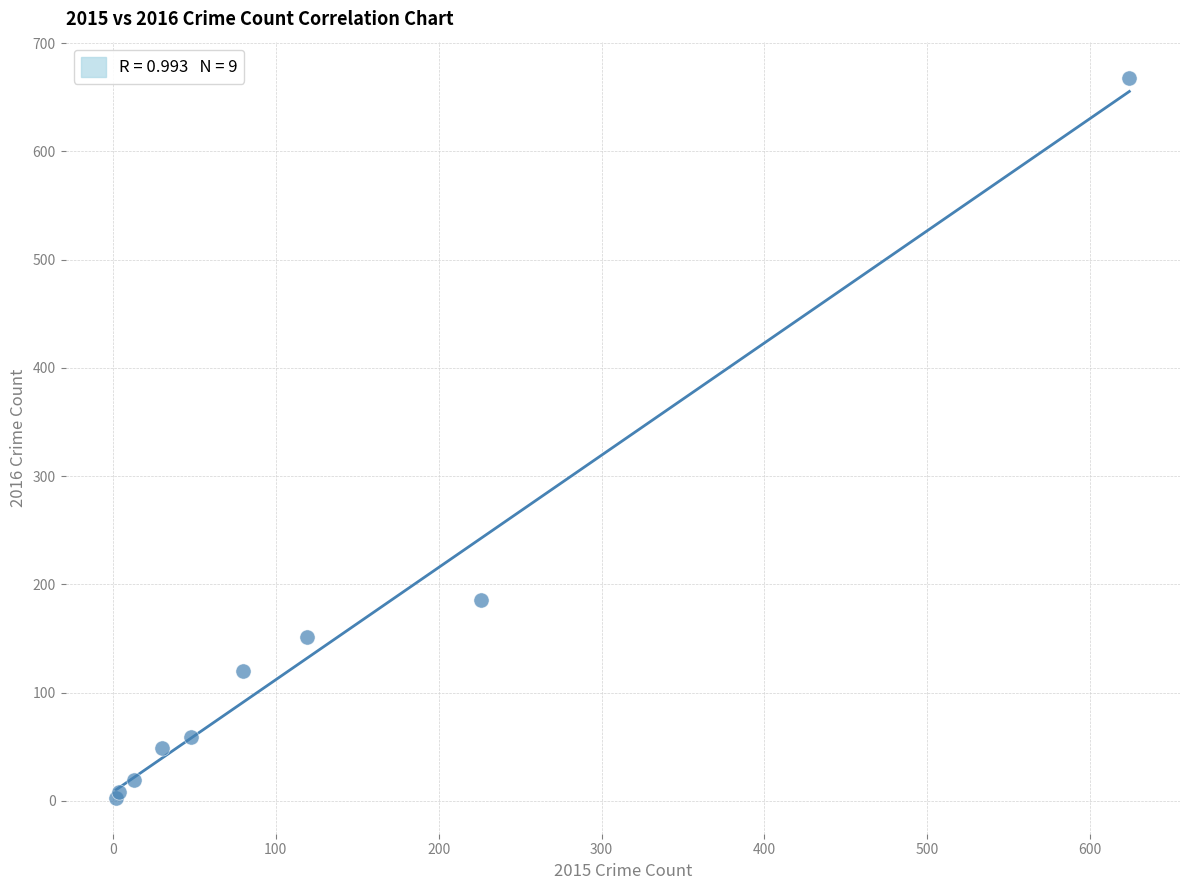

What Y value in the scatter plot is closest to 335?

186